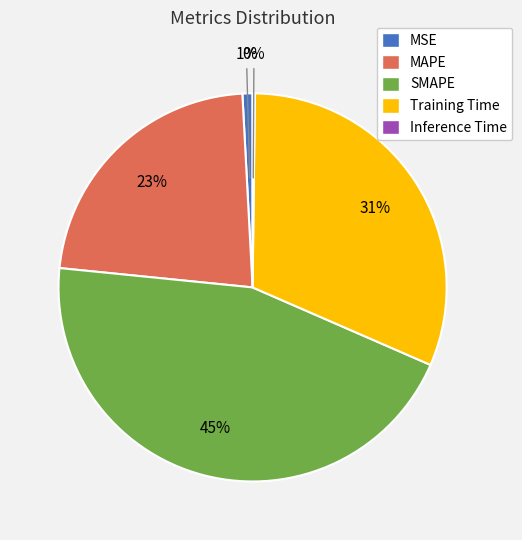

To the nearest percent, what is the average slice percentage?

20%